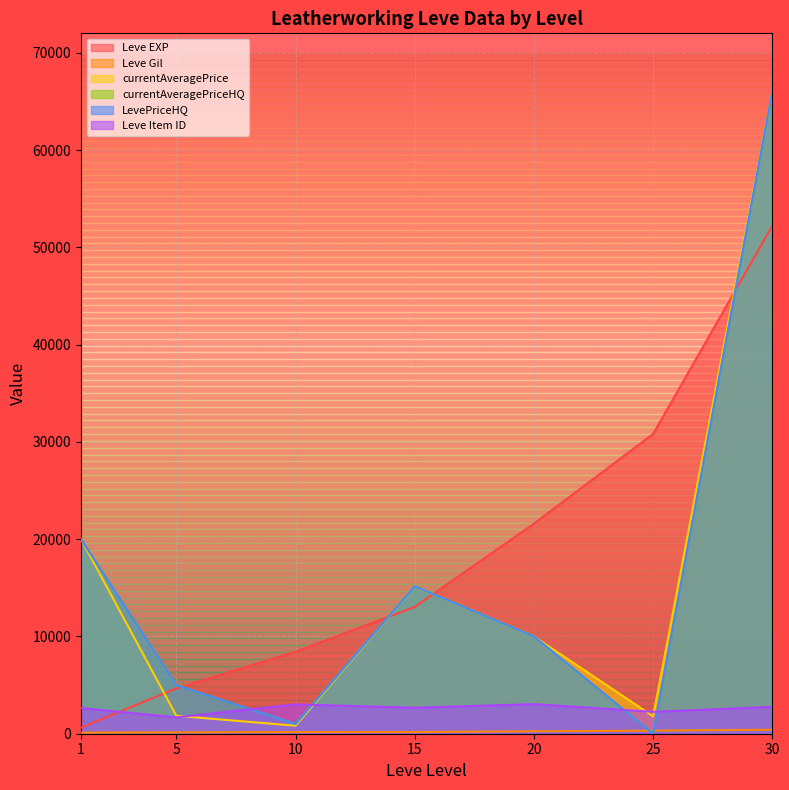

List the labels in order of currentAveragePrice value, smallest first.

10, 25, 5, 20, 15, 1, 30